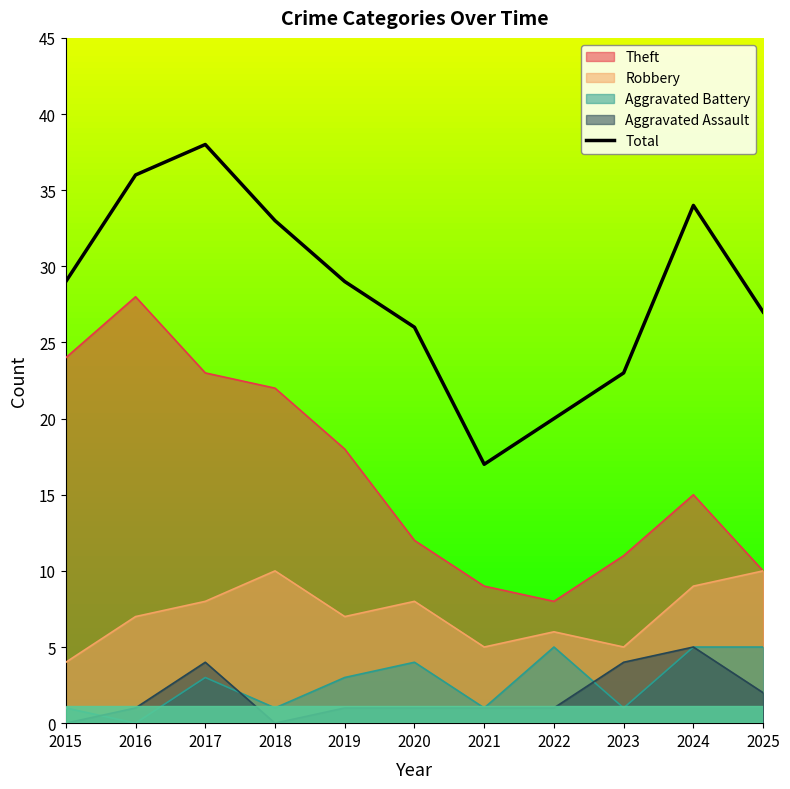

True or false: the data has more than 1 interior local peaks.

True